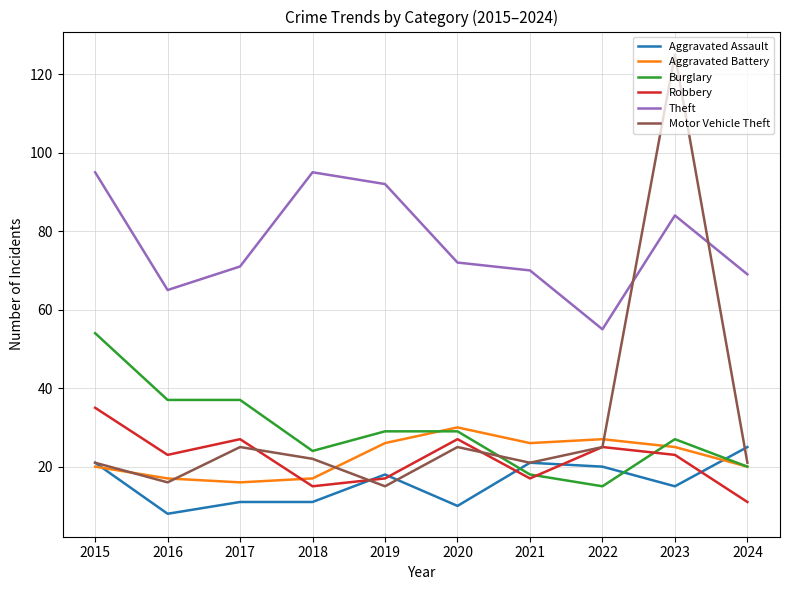

What are all the series names shown in the legend?

Aggravated Assault, Aggravated Battery, Burglary, Robbery, Theft, Motor Vehicle Theft